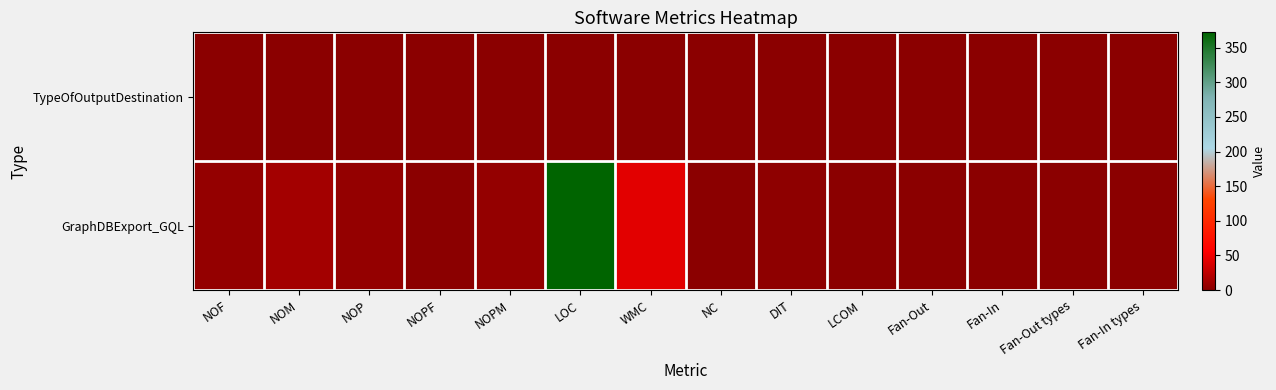

Which category has the highest value across all series?

LOC